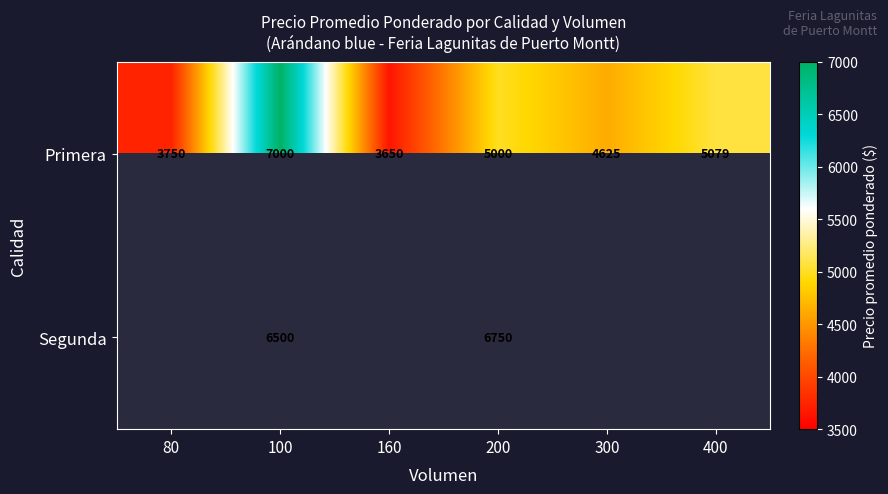

What is the approximate value of Primera at 160?

3650